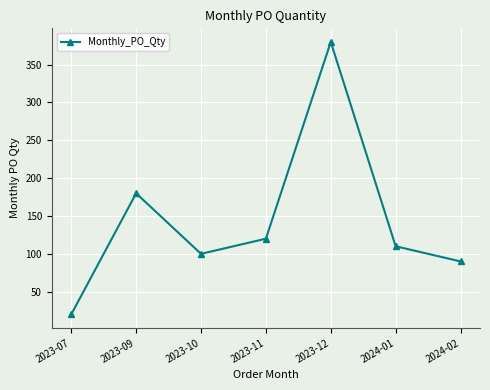

Where is the first local maximum?

2023-09